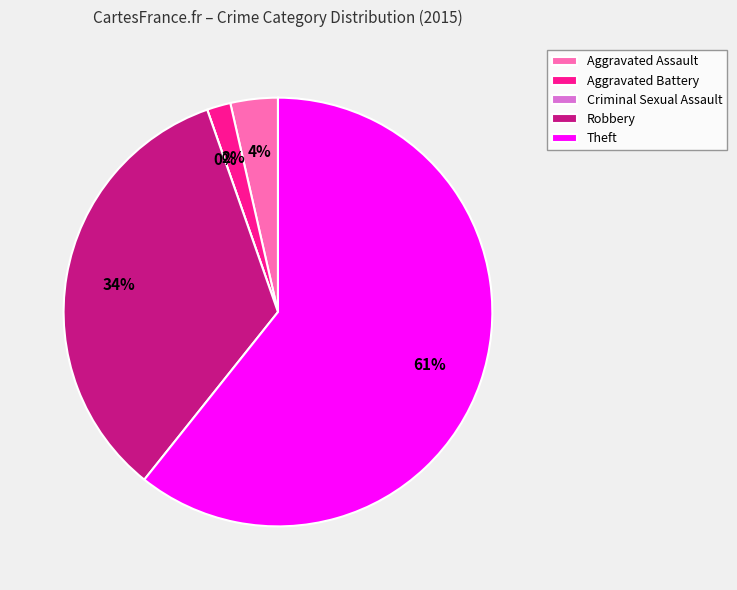

How many slices are in this pie chart?

5